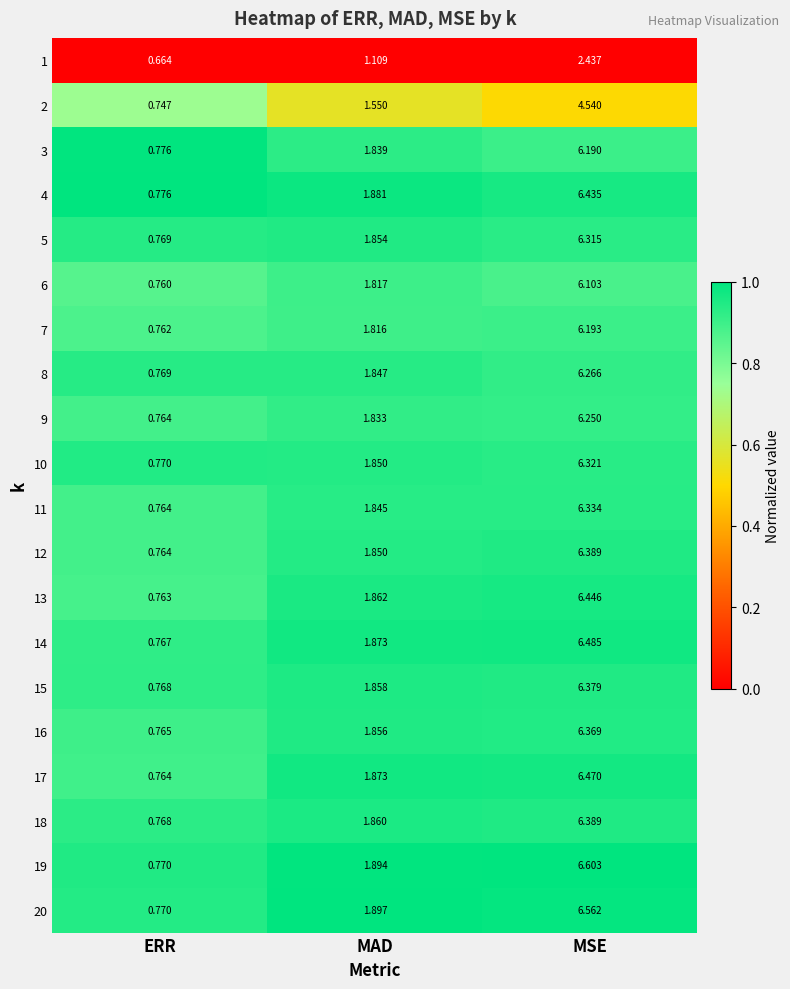

At which label does 9 first exceed 1?

MAD